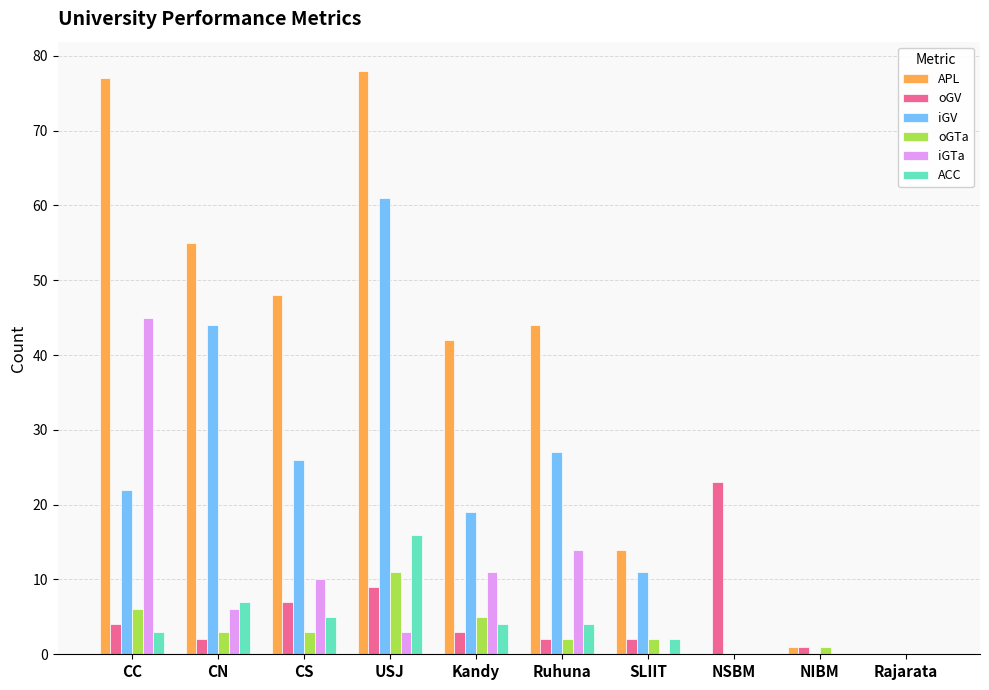

What is the maximum value for APL?

78